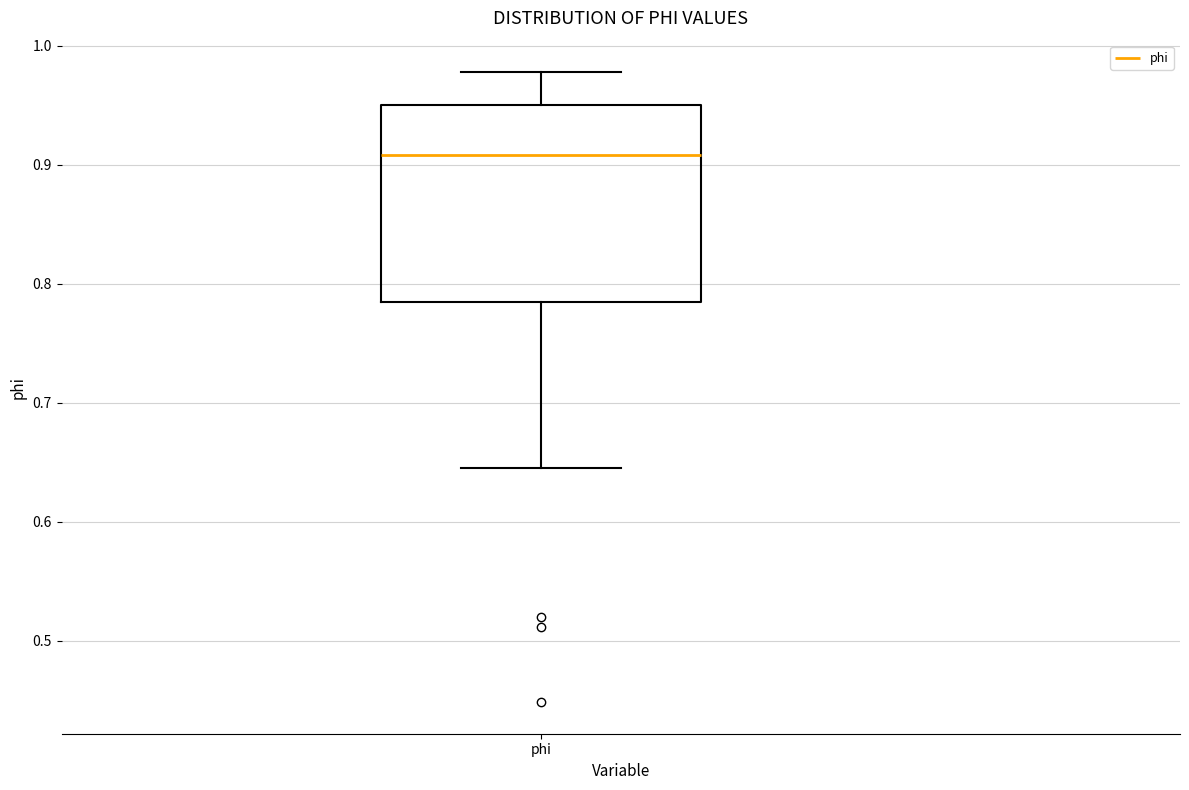

Transcribe this box plot: give where the median line is, the range the box spans, and where the two whiskers end, as read against the y-axis. The values are not printed on the chart, so give them approximately, as read against the axis.

median 0.91, box 0.78 to 0.95, whiskers 0.65 to 0.98